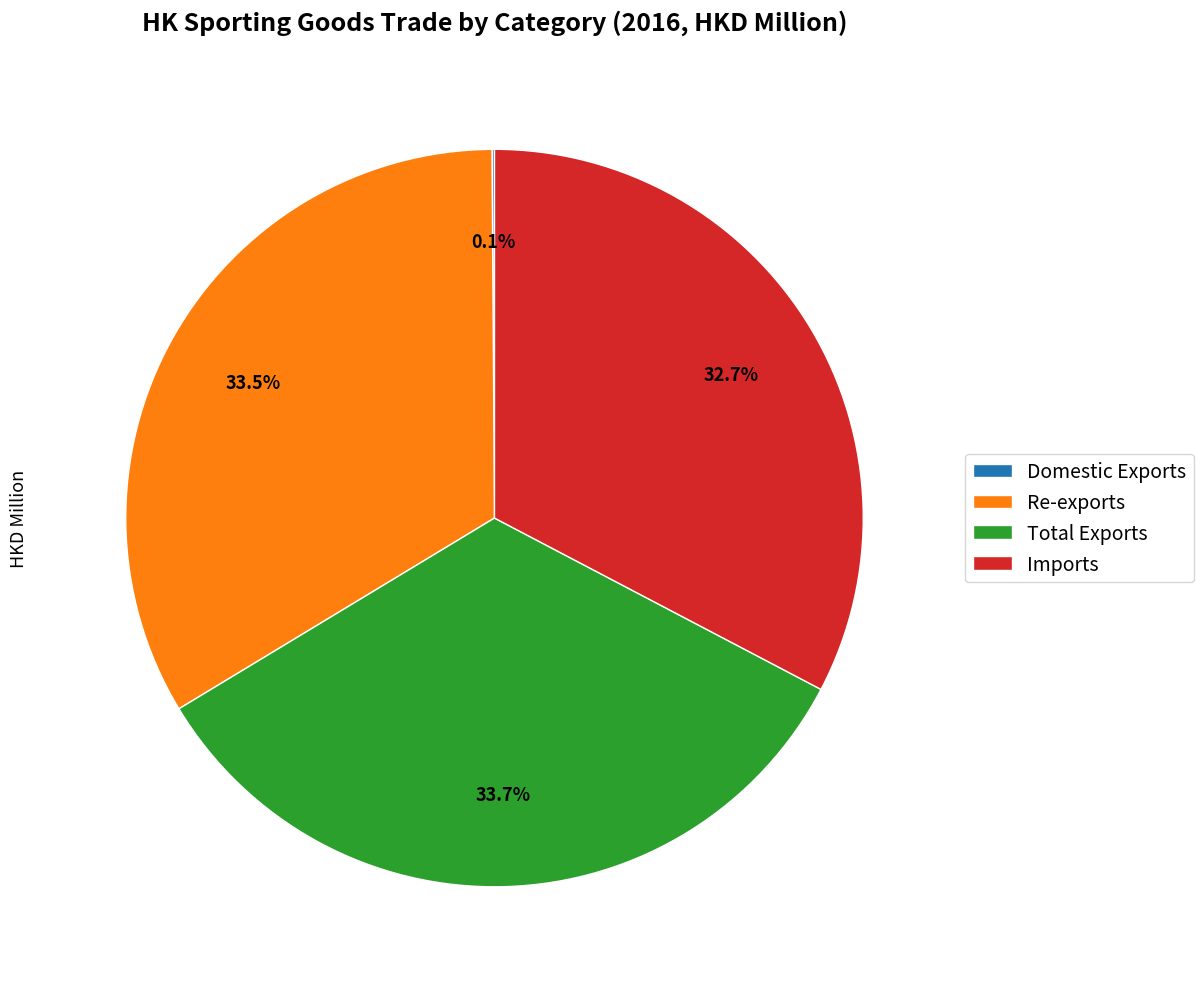

To the nearest percent, what portion does Imports represent?

33%